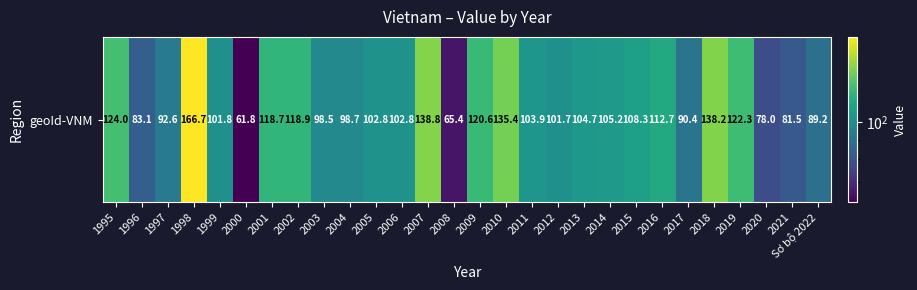

Which category has the highest value across all series?

1998